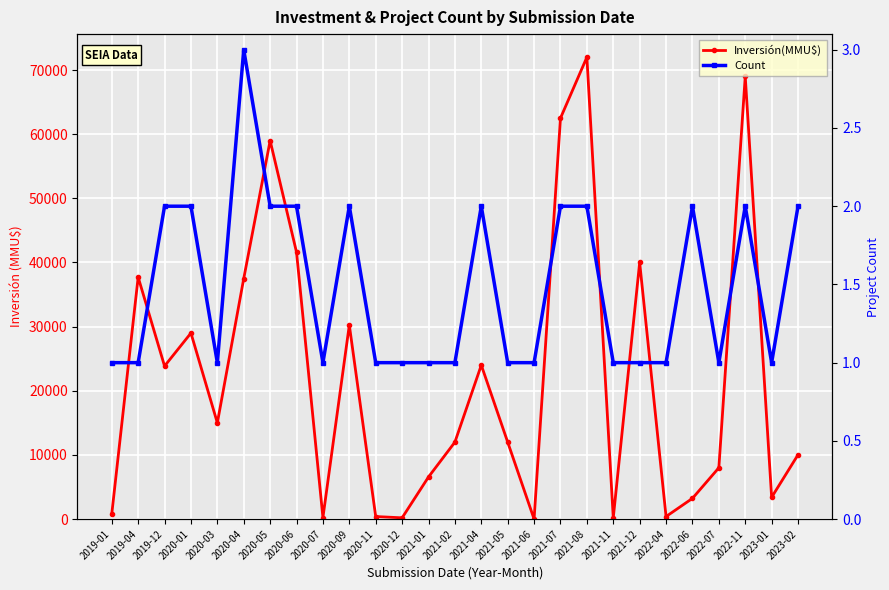

Is the value of Inversión(MMU$) at 2021-11 greater than the value of Count at 2020-06?

Yes